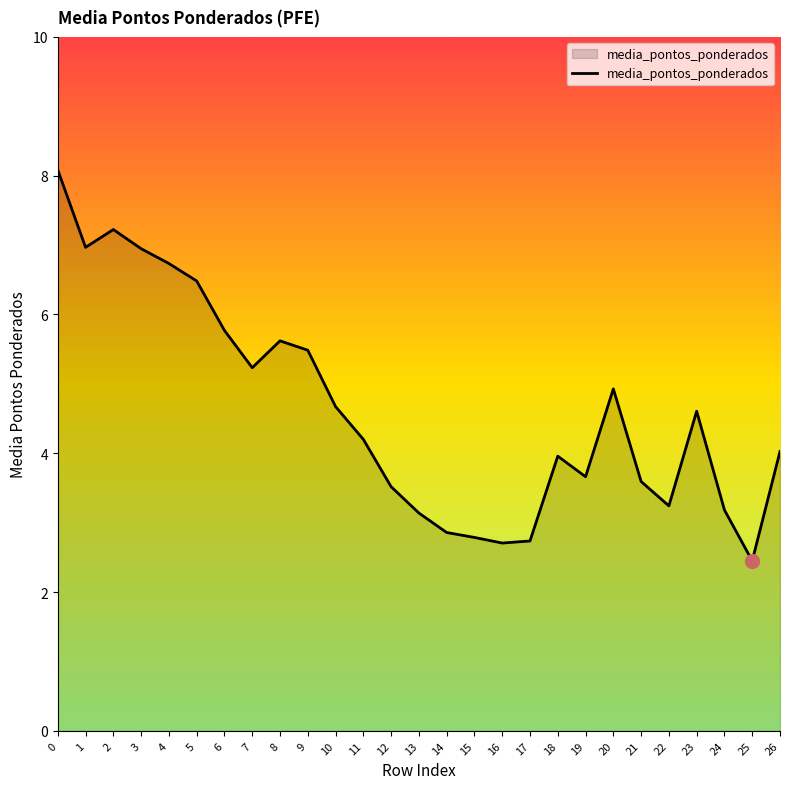

What is the difference between the maximum and minimum values?

5.6